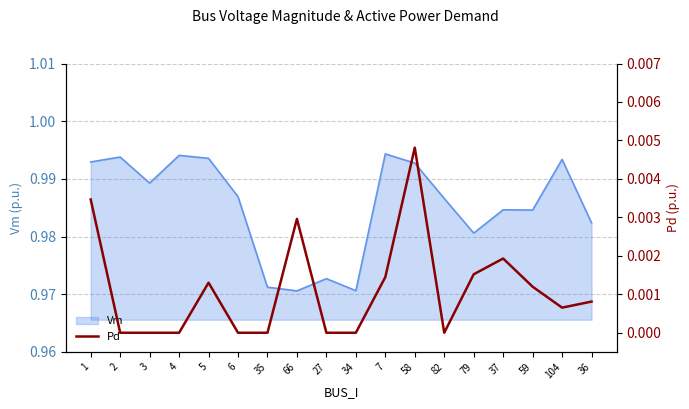

Does the chart have visible grid lines?

Yes